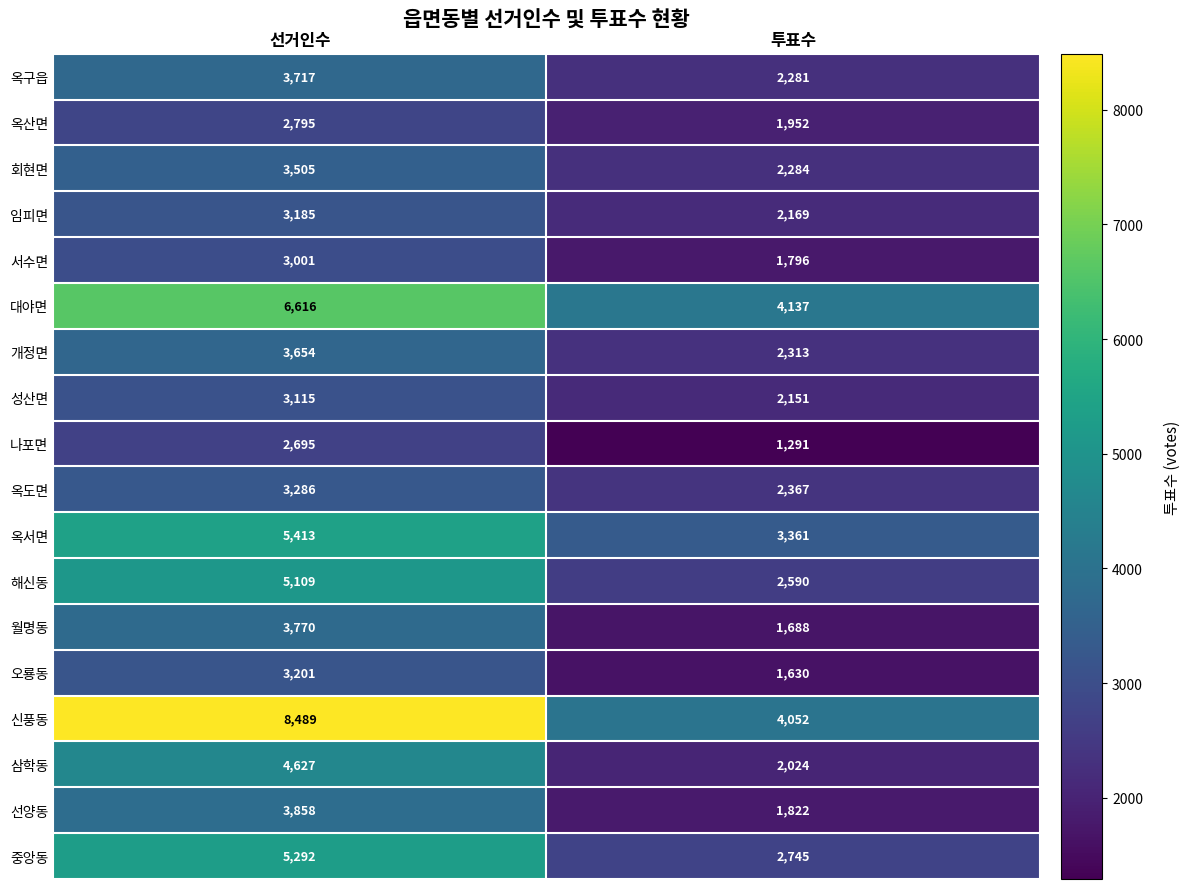

Read the 옥산면 value at 투표수.

1952